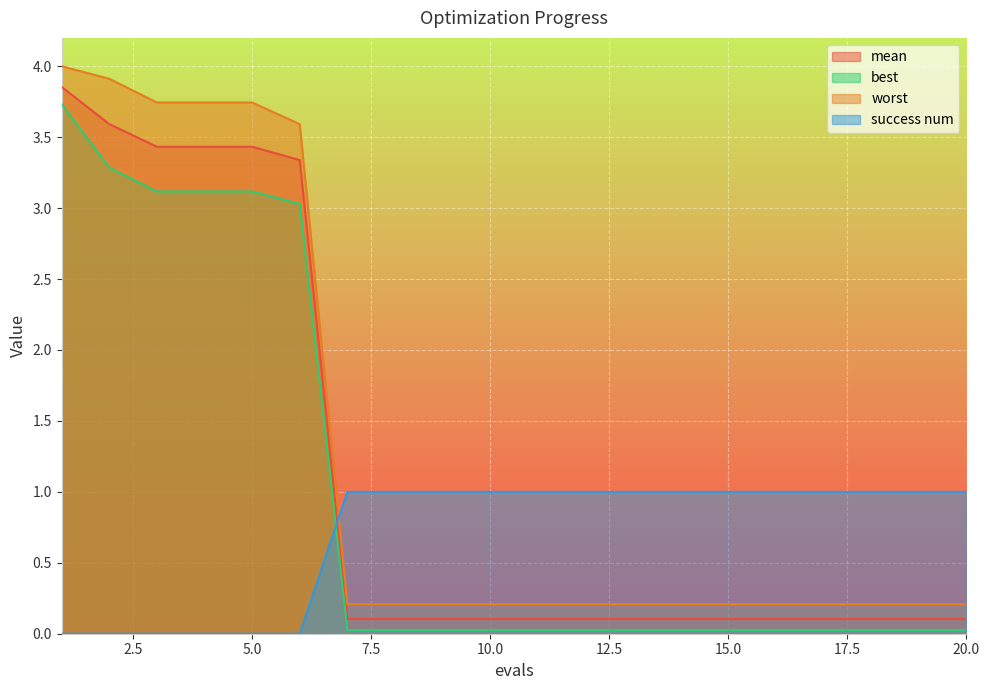

The value of worst at 17 is 0.1. True or false?

False